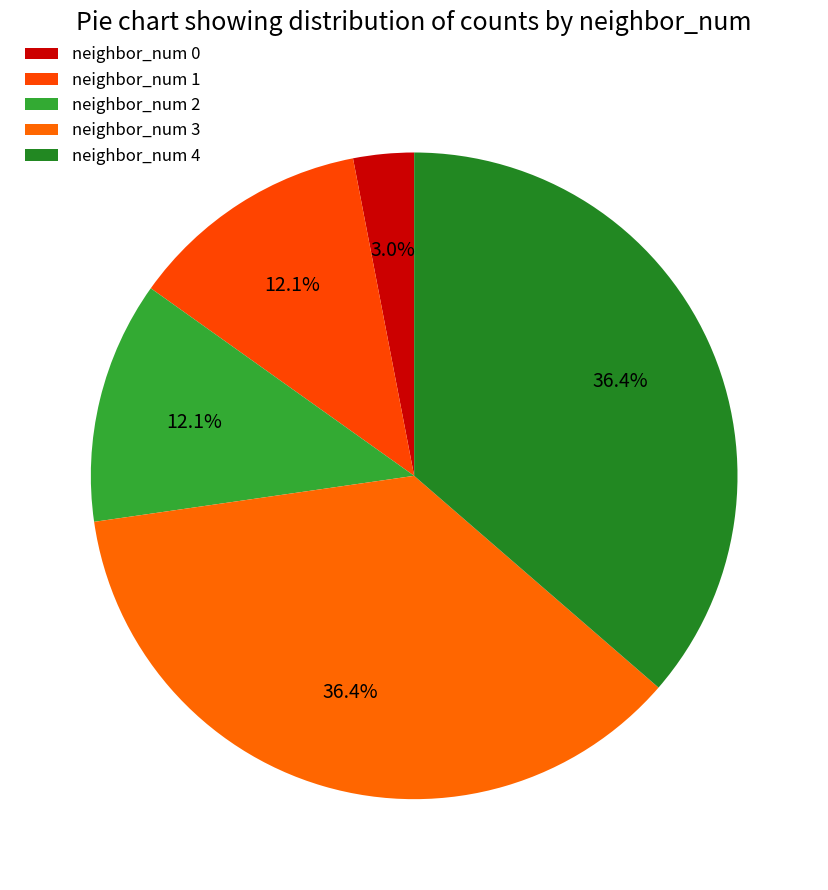

What is the change in value from neighbor_num 0 to neighbor_num 4?

+11